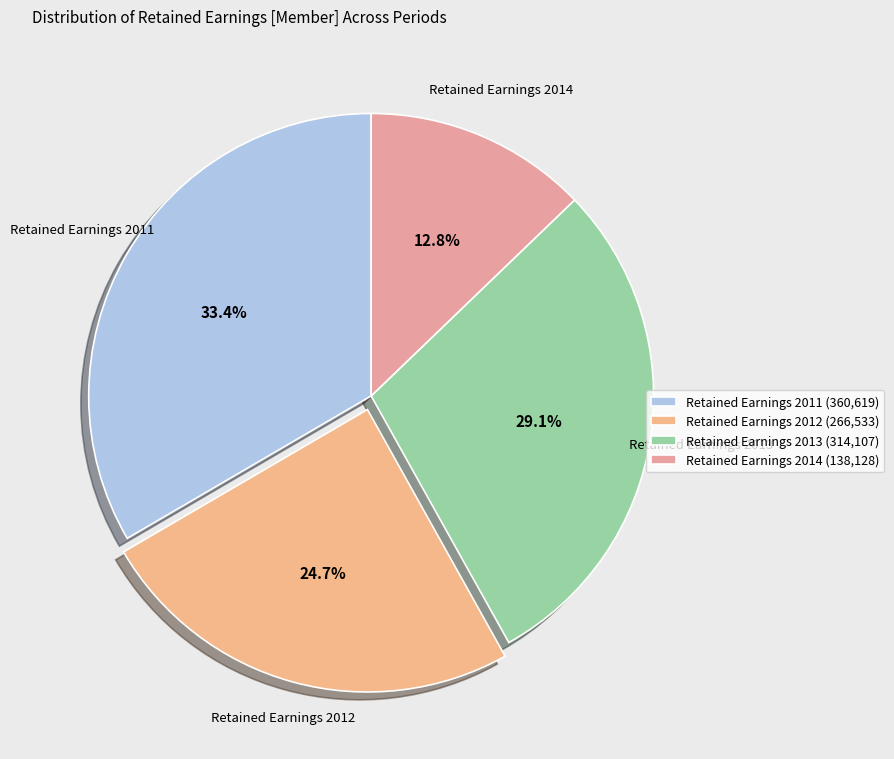

Count the number of slices in the pie.

4